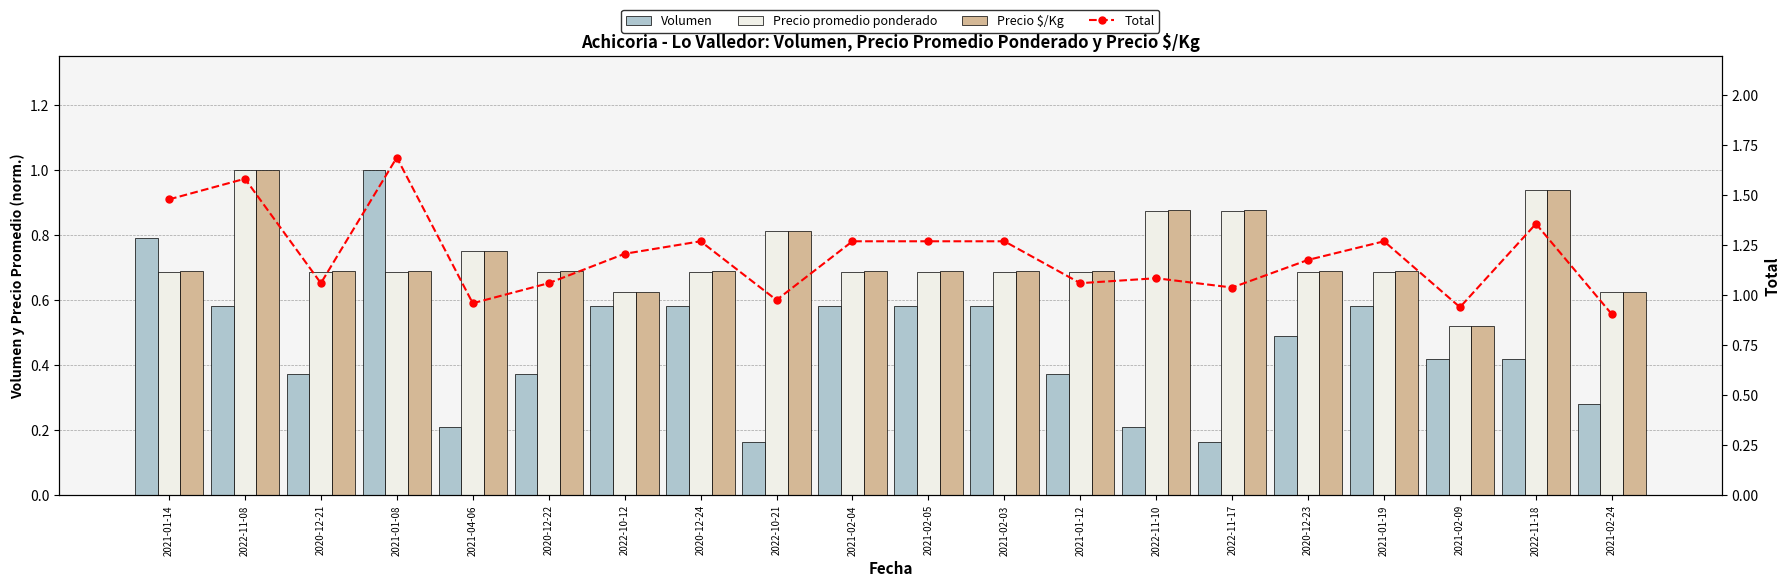

Which category has the lowest value in the Total series?

2021-02-24